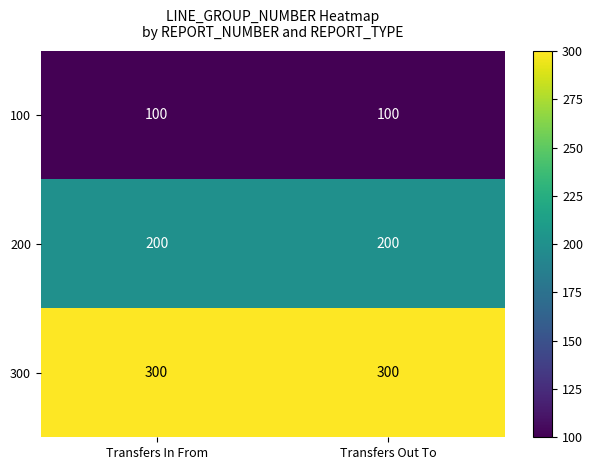

What is the total value across all series at Transfers In From?

600